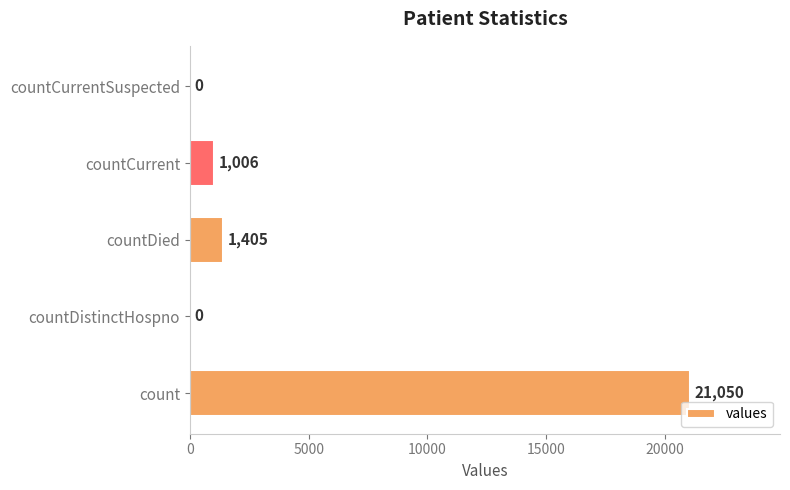

The chart shows a value of 1405 at countDied. True or false?

True